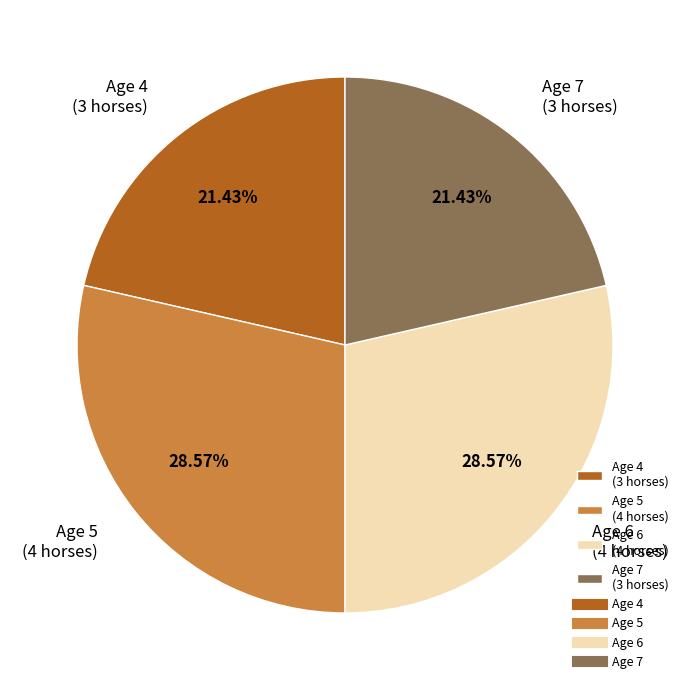

To the nearest percent, what percentage of the pie is Age 6?

29%